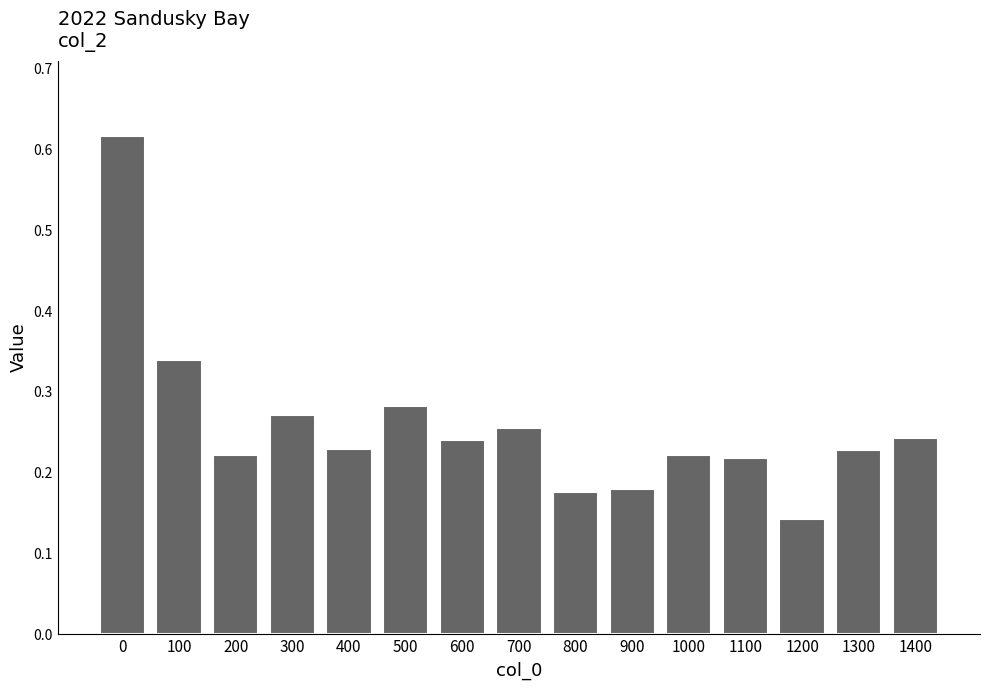

What is the change in value from 200 to 500?

+0.1